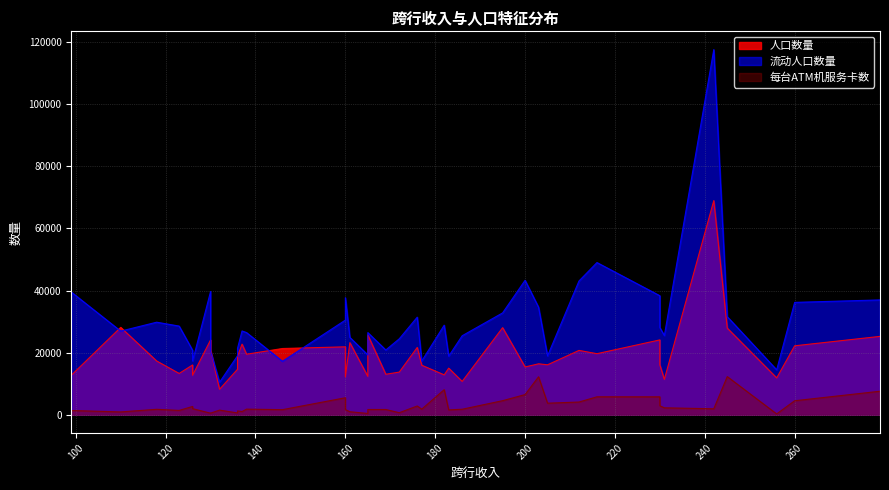

Which has a higher value, 118 or 160?

160